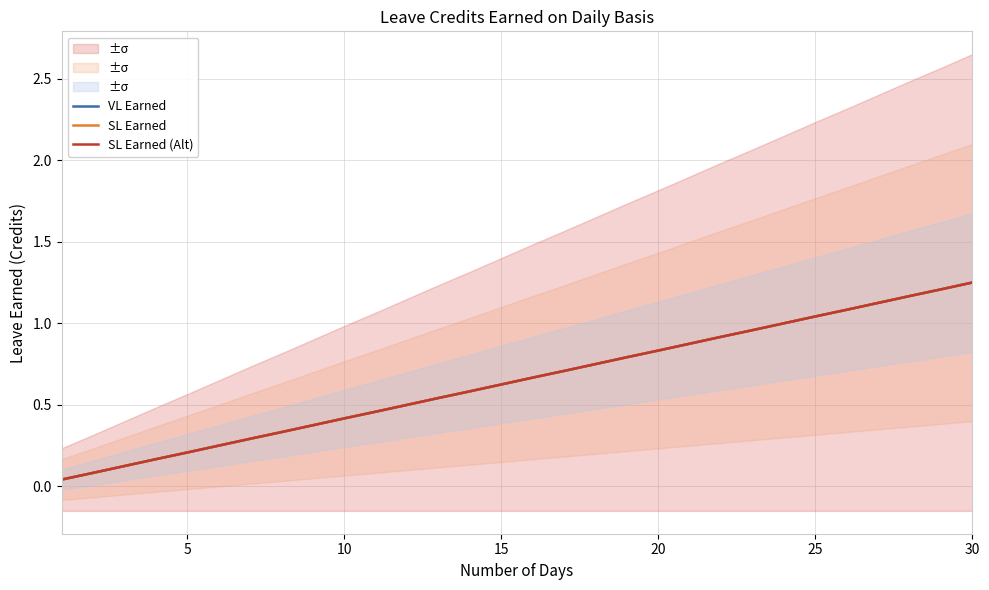

Which series has the largest total across all categories?

VL Earned